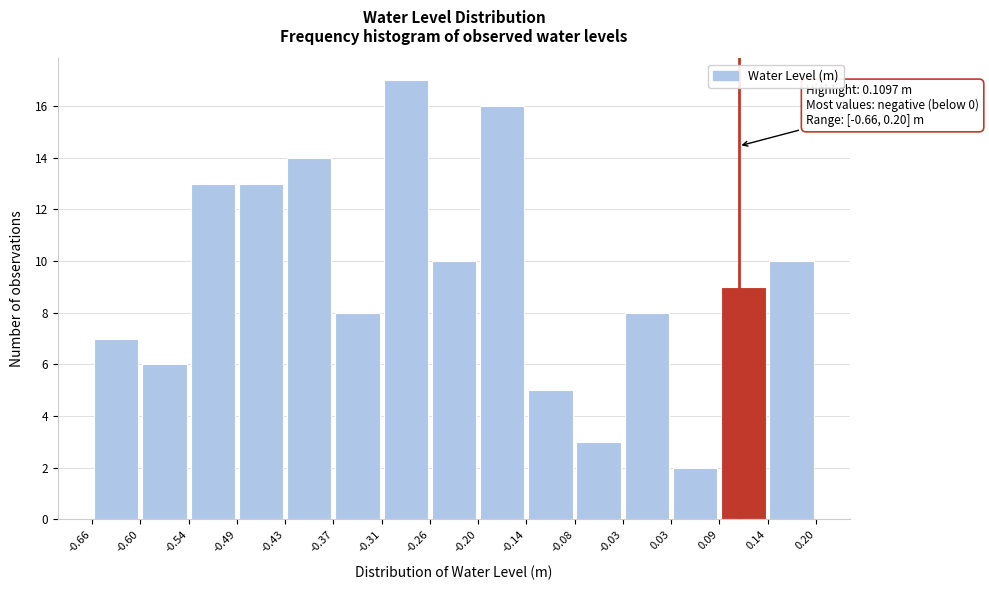

Which range on the x-axis has the tallest bar?

-0.31 to -0.26